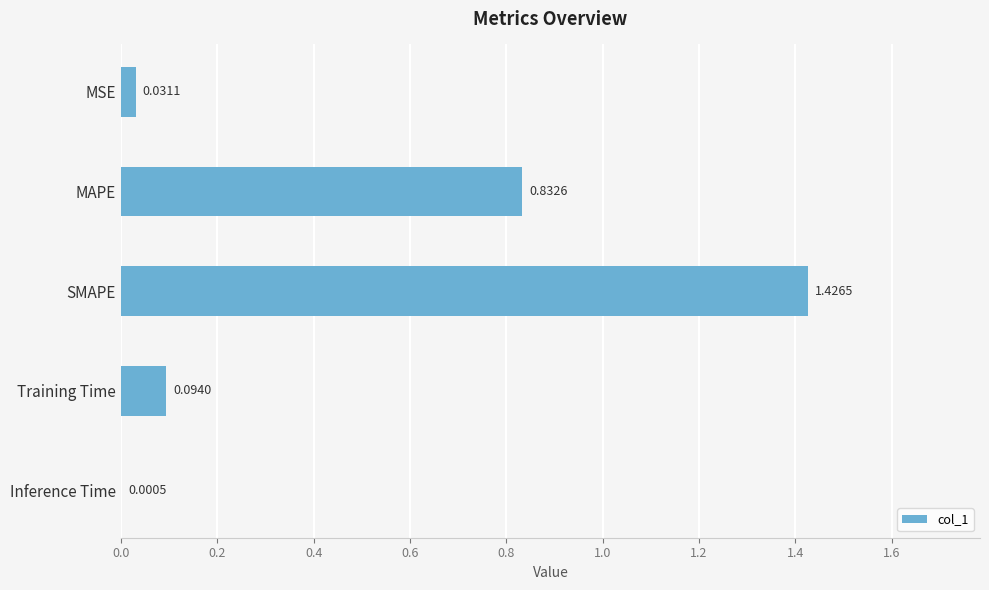

What is the change in value from SMAPE to Inference Time?

-1.4